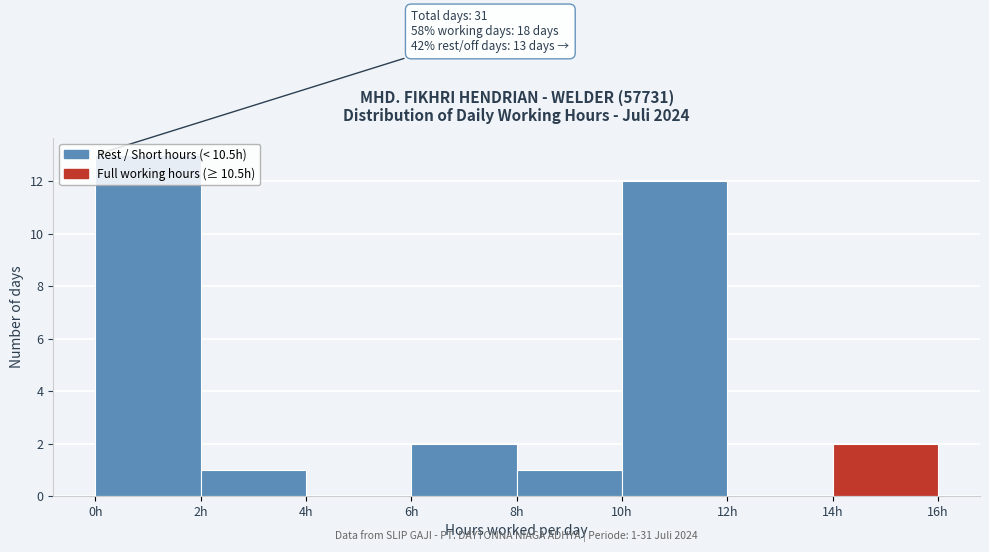

Over which range of the x-axis is the bar tallest?

0 to 2